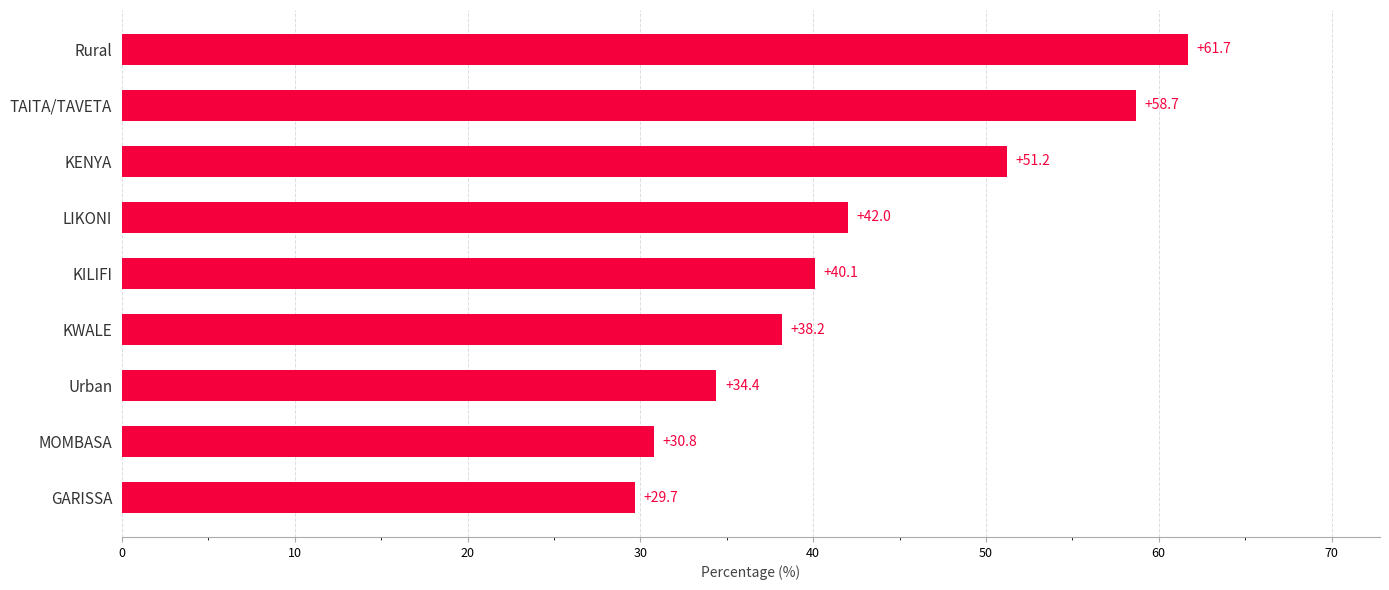

Which label corresponds to the largest value in the chart?

Rural